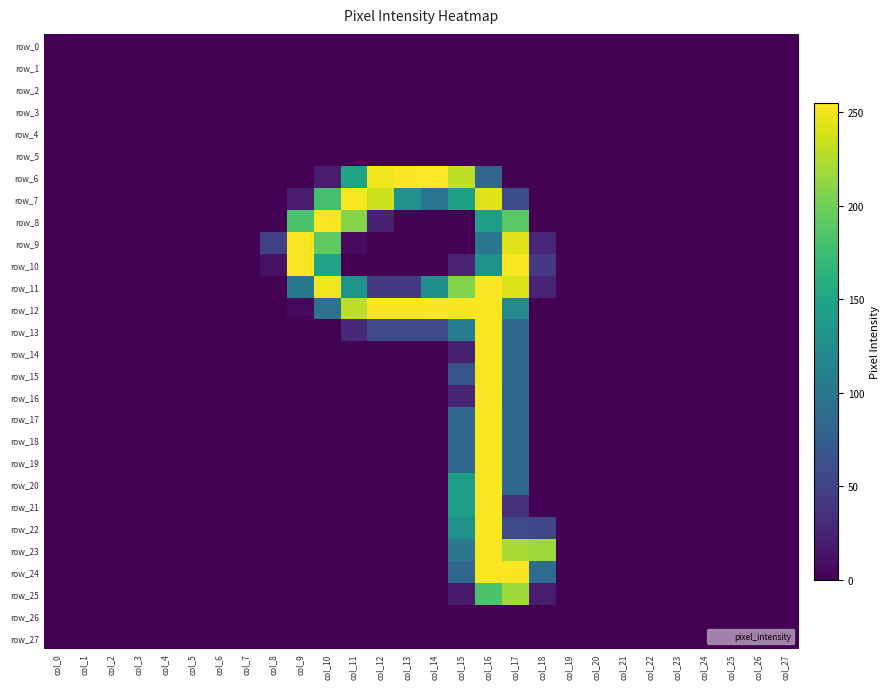

Read the row_9 value at col_17, to the nearest 50.

250